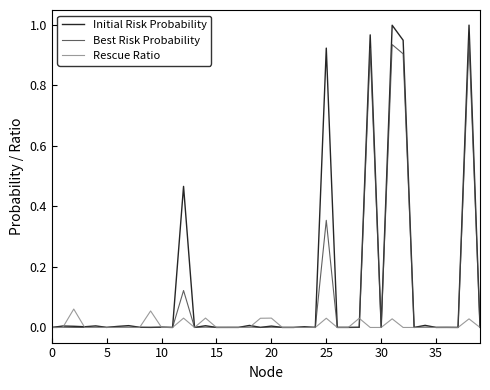

Which series has the largest range (max minus min)?

Initial Risk Probability